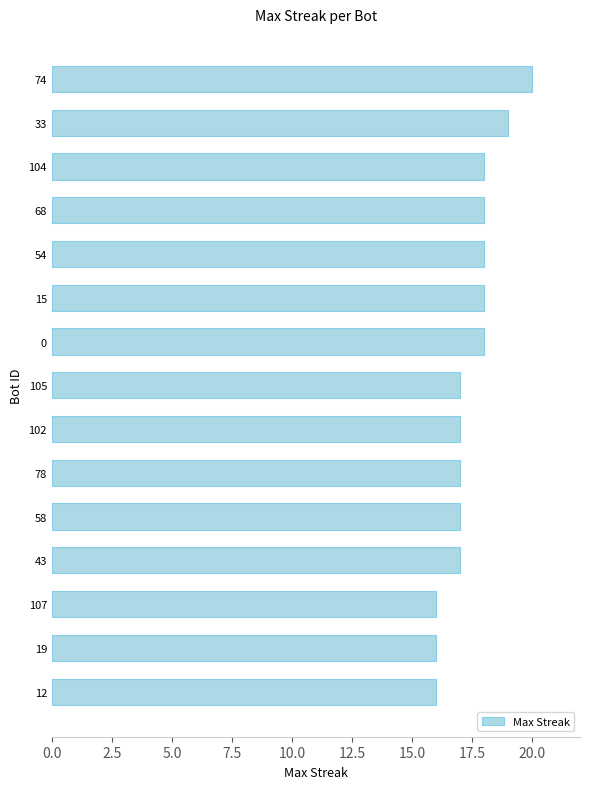

How many bars are there in total?

15